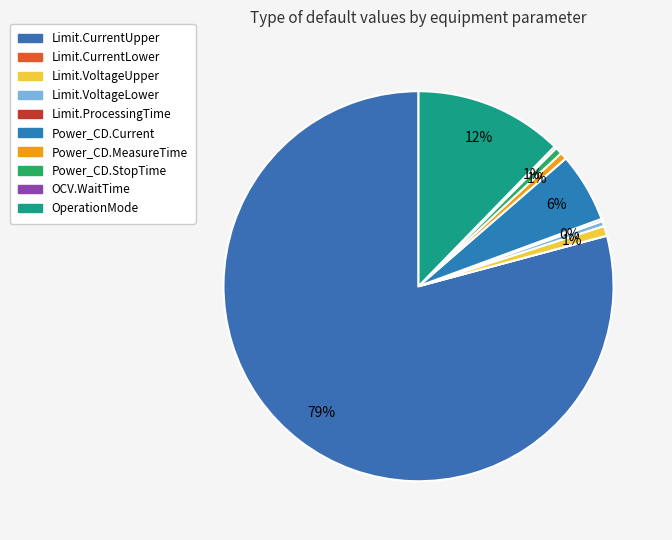

Combined, do Limit.CurrentLower and Limit.ProcessingTime account for over 50%?

No